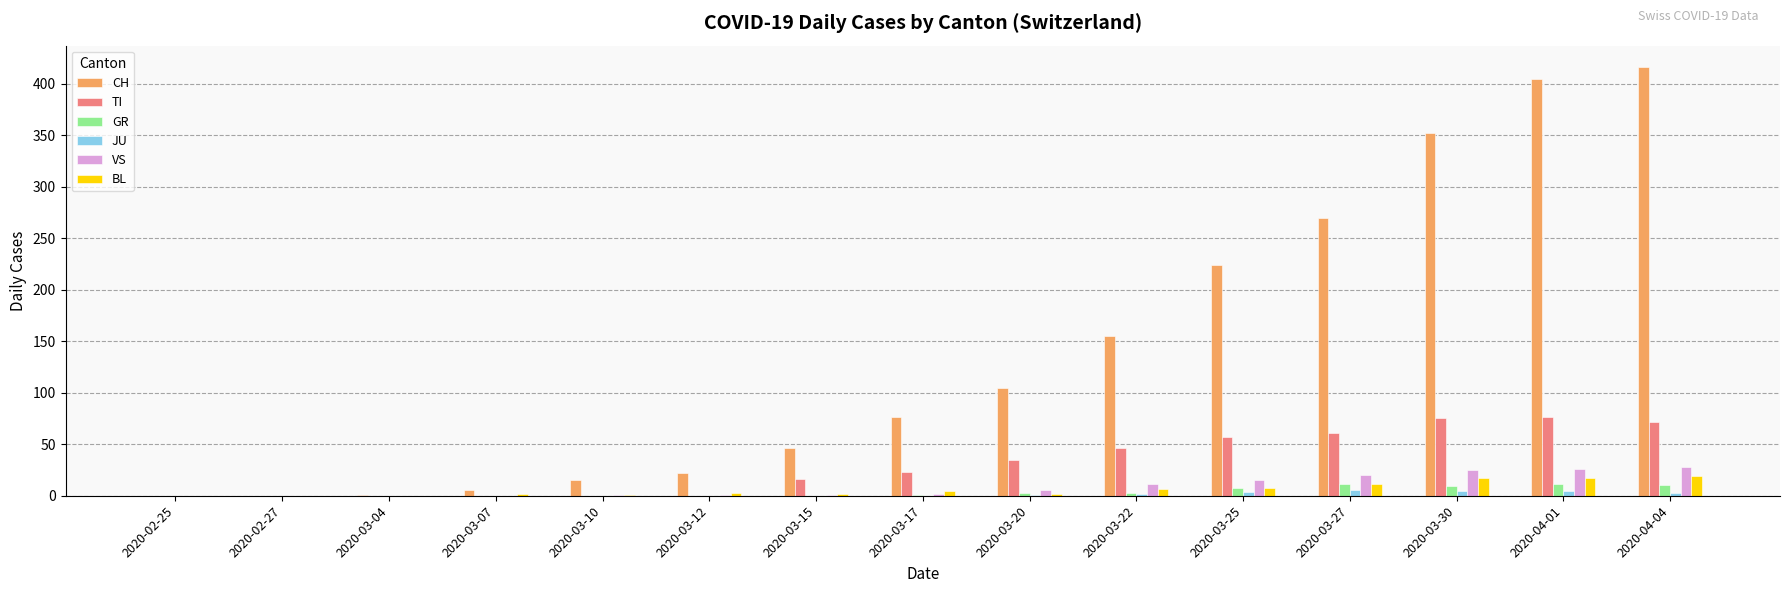

What is the sum of all JU values?

26